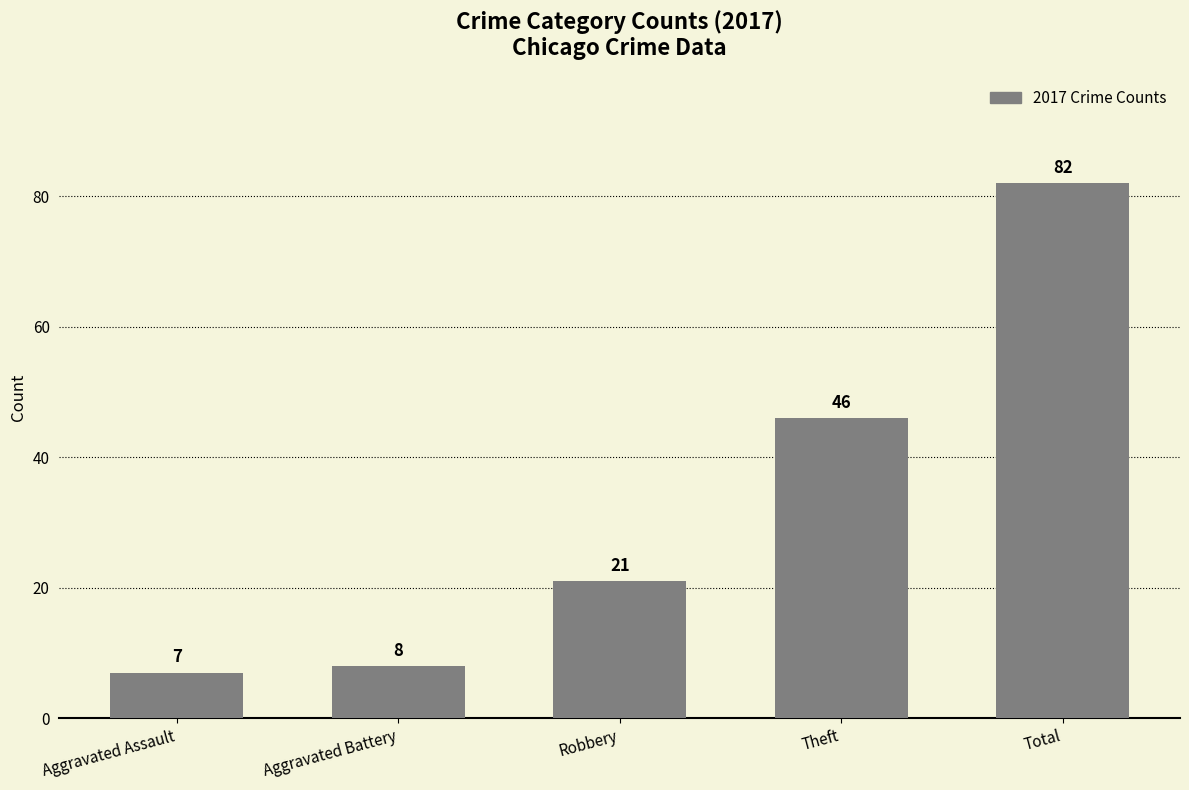

What is the label of the 4th bar from the right?

Aggravated Battery